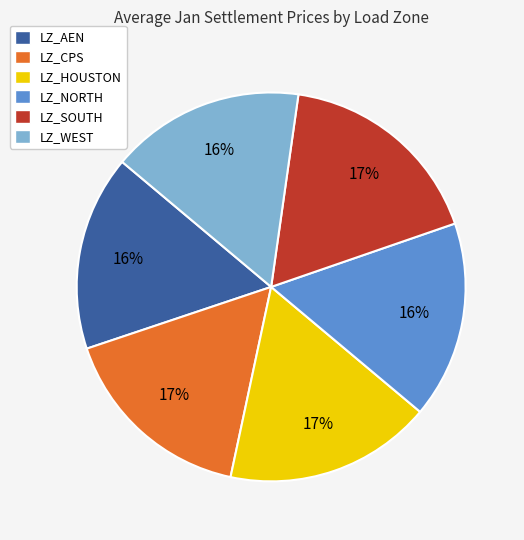

How many slices are in this pie chart?

6